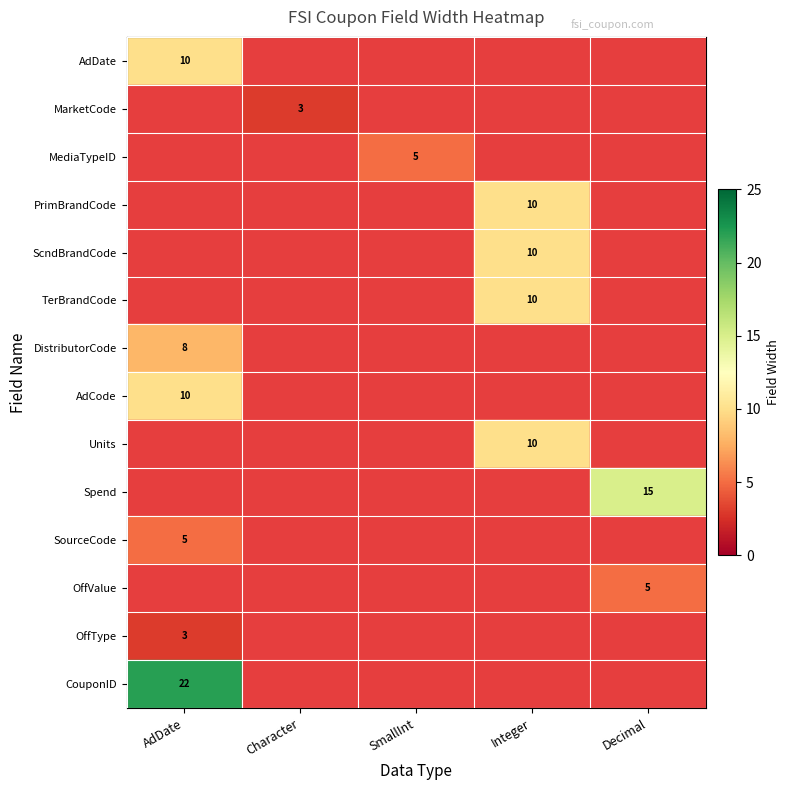

How many series are shown in this chart?

14